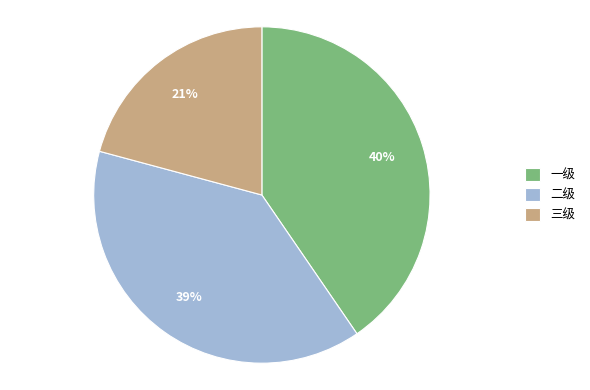

True or false: 一级 accounts for 34% of the total.

False